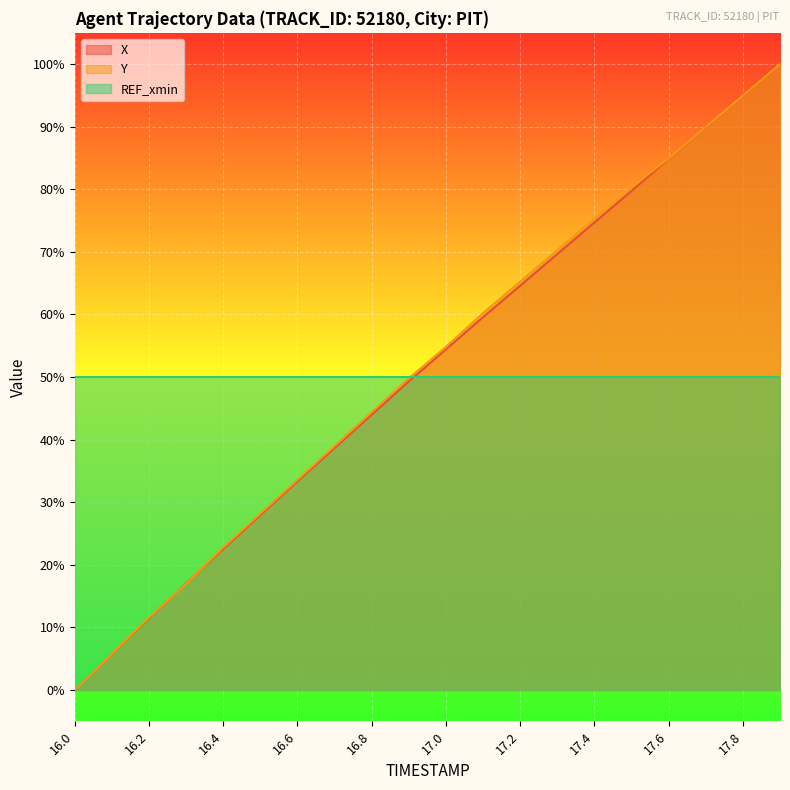

Which series changed the most between 17.4 and 17.6?

X